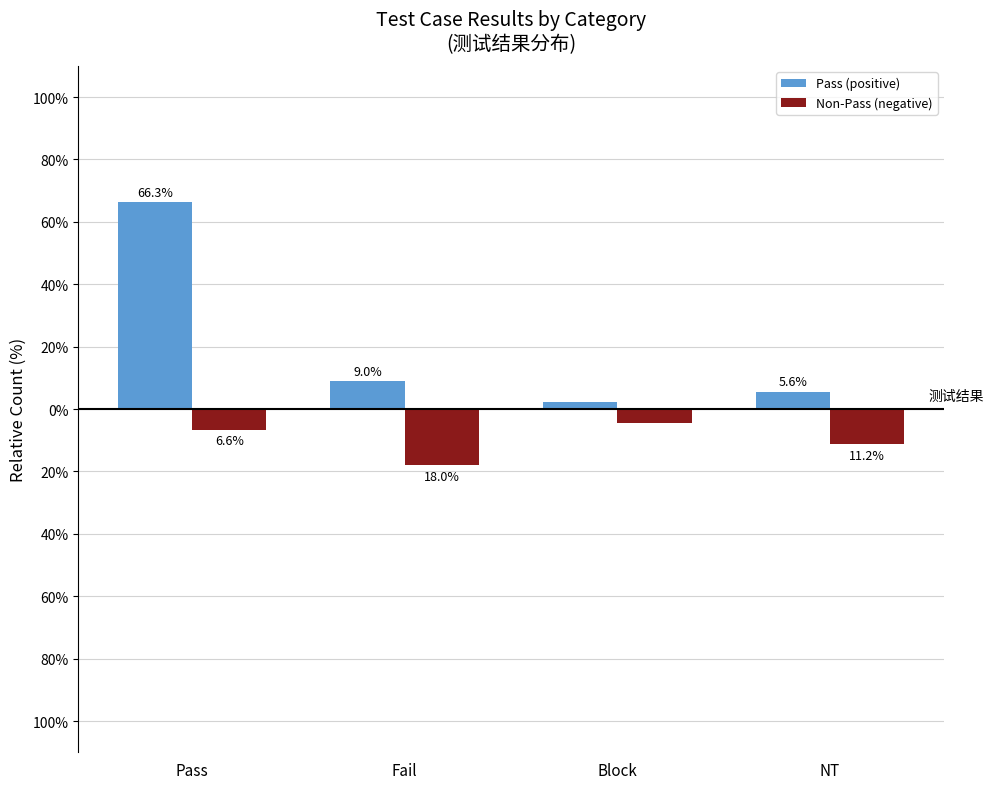

Does the chart contain any negative values?

Yes